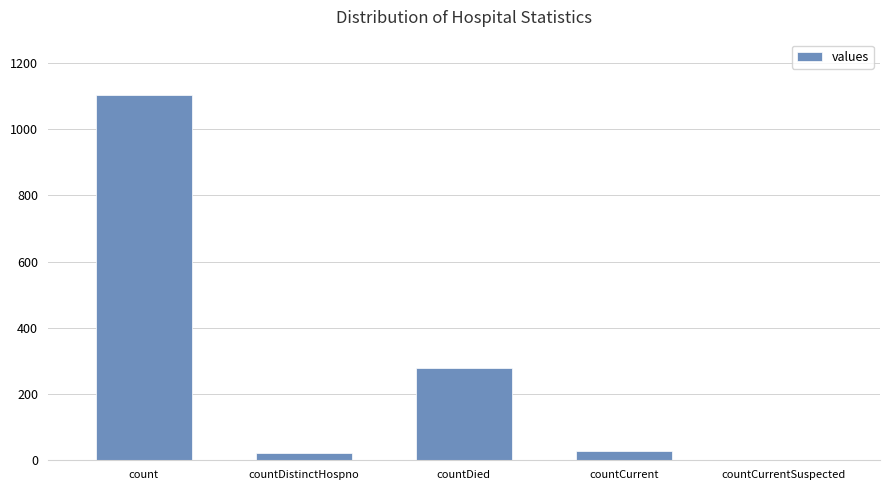

True or false: the data shows 1104 at count.

True